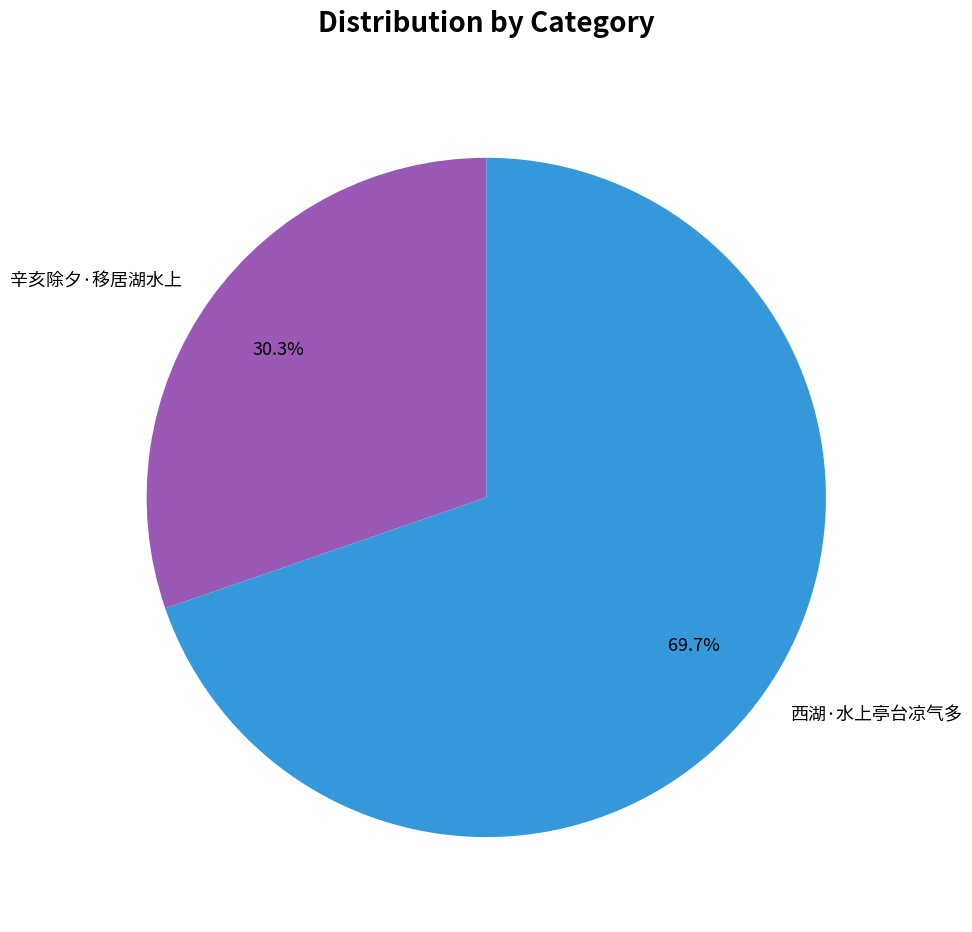

Which slice represents more than half of the pie?

西湖·水上亭台凉气多